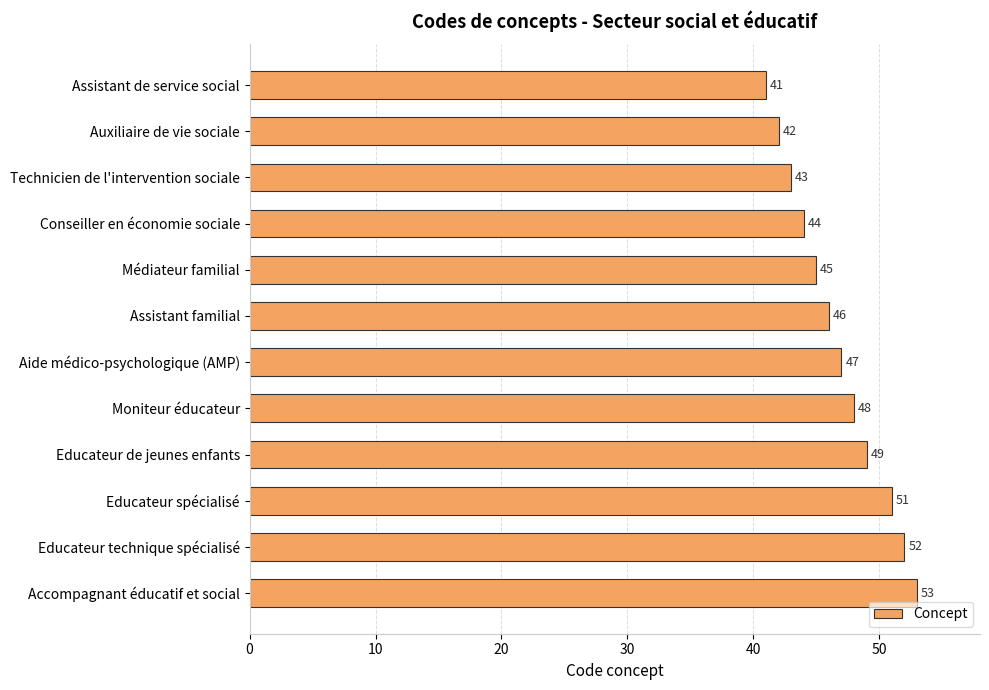

Where is the data nearest to the value 47?

Aide médico-psychologique (AMP)